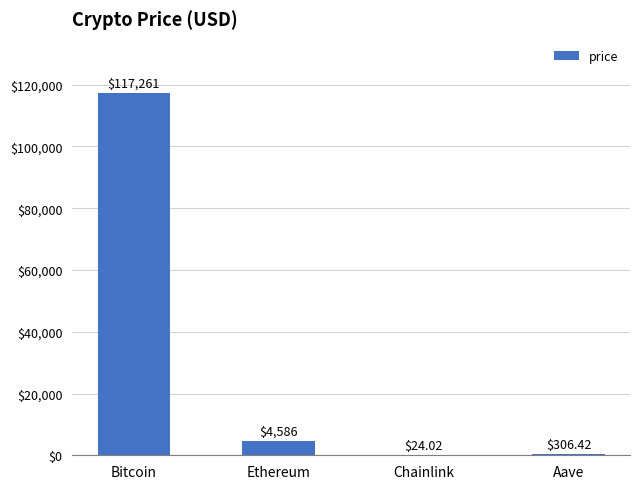

What is the change in value from Bitcoin to Aave?

-116954.6